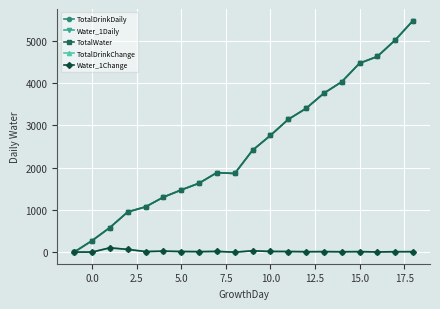

Is this an area chart (filled region under the line)?

No